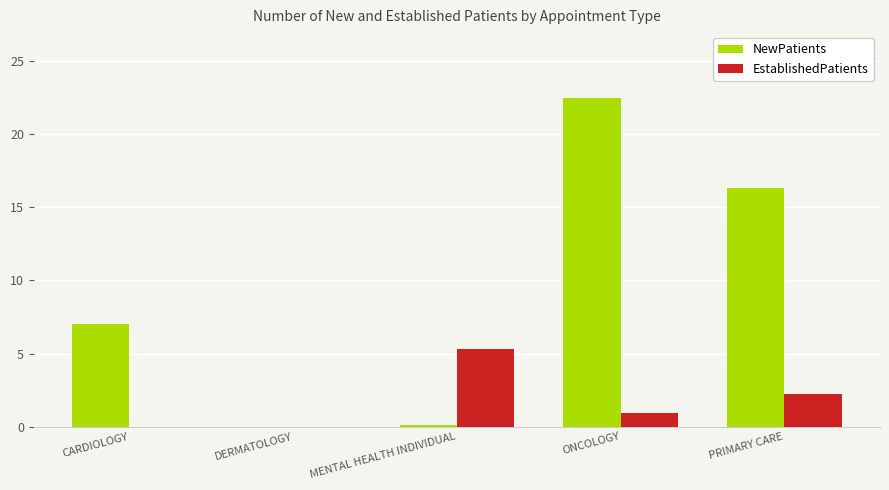

What is the sum of all EstablishedPatients values?

8.4